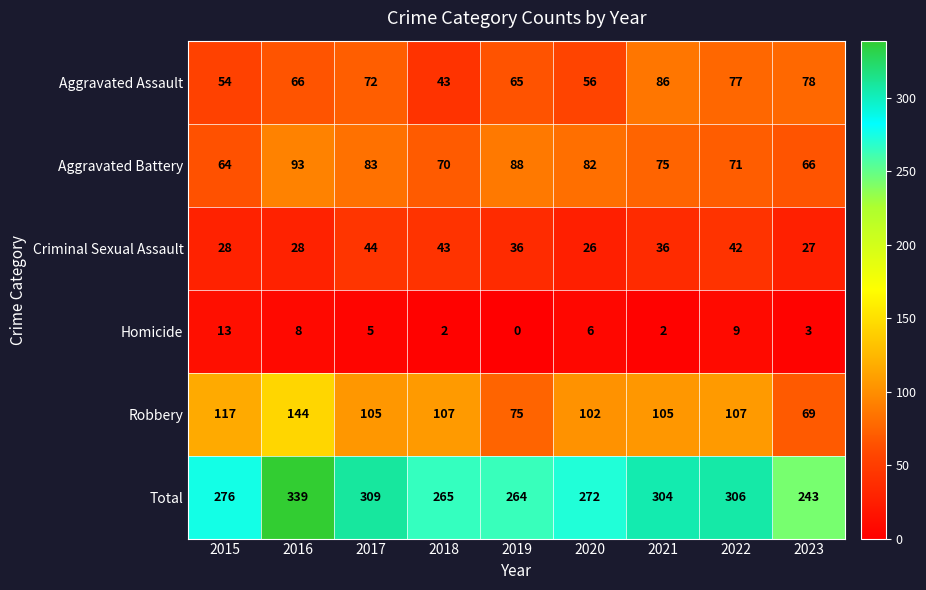

Is the value of Aggravated Battery at 2015 greater than the value of Total at 2022?

No